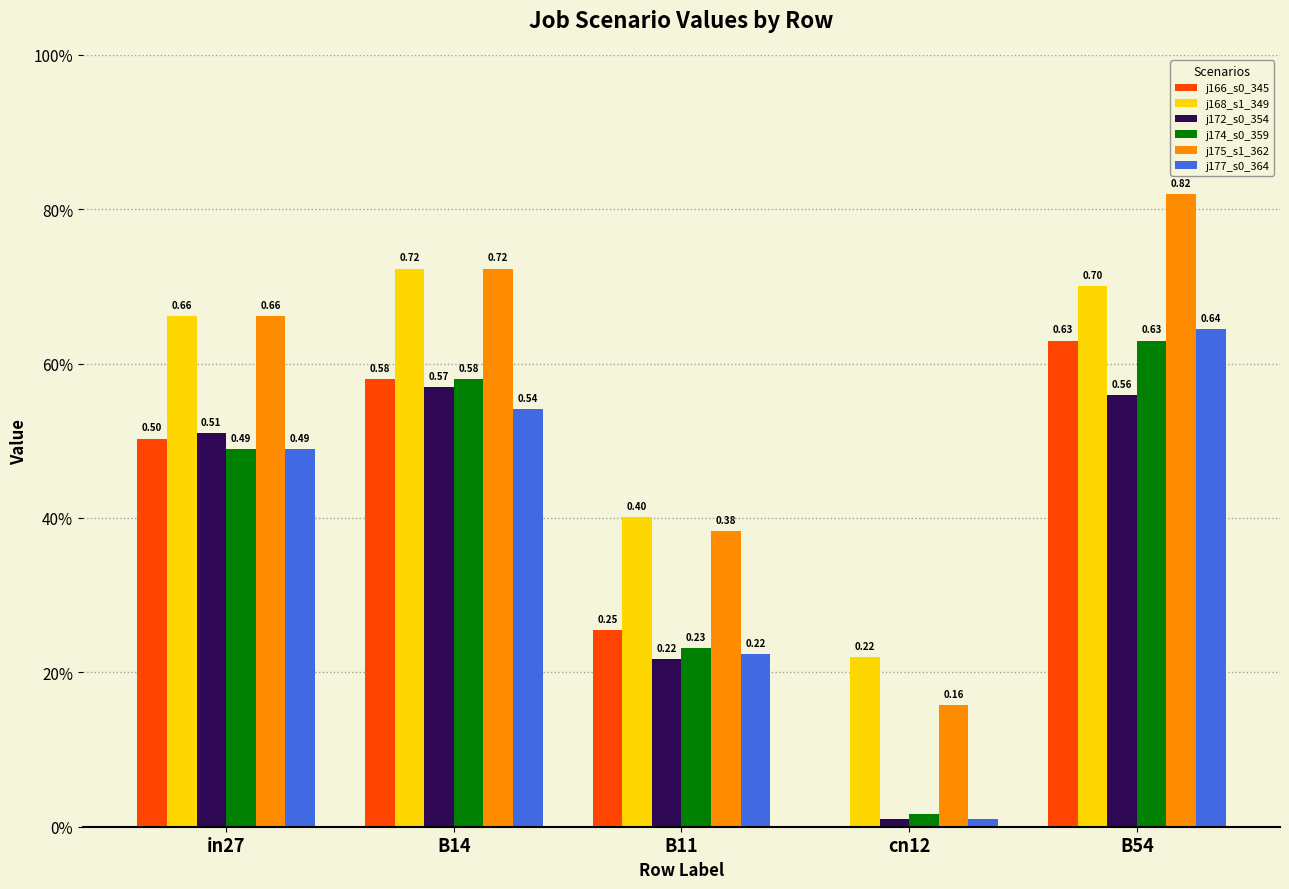

Are the bars horizontal?

No